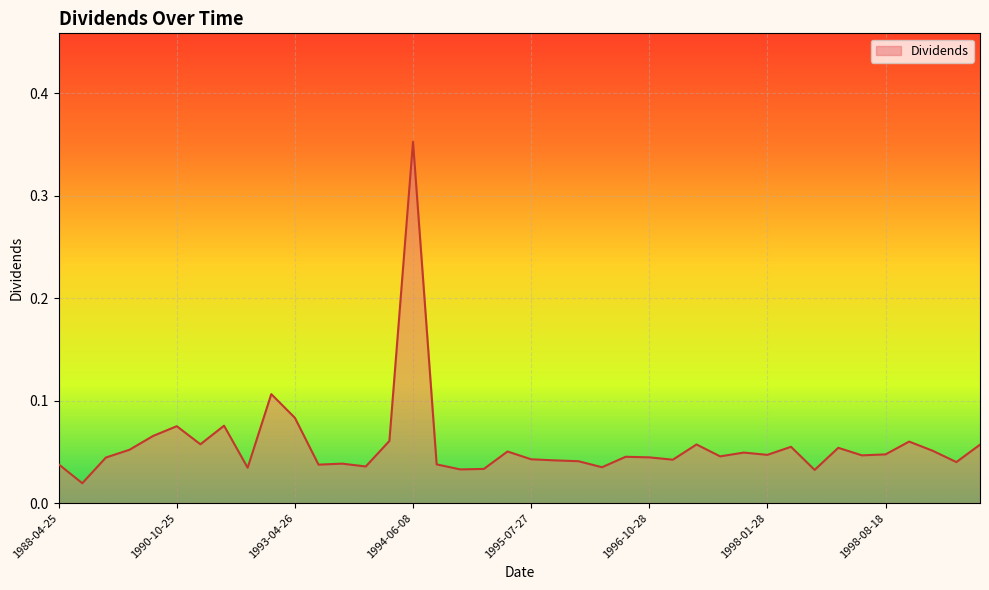

Reading left to right, extract all data points from this chart.

1988-04-25=0.0	1988-10-24=0.0	1989-04-24=0.0	1989-10-25=0.1	1990-04-24=0.1	1990-10-25=0.1	1991-04-24=0.1	1991-10-25=0.1	1992-04-24=0.0	1992-10-26=0.1	1993-04-26=0.1	1993-07-26=0.0	1993-10-25=0.0	1994-01-26=0.0	1994-04-25=0.1	1994-06-08=0.4	1994-07-25=0.0	1994-10-25=0.0	1995-01-25=0.0	1995-04-24=0.1	1995-07-27=0.0	1995-10-30=0.0	1996-01-26=0.0	1996-04-25=0.0	1996-07-26=0.0	1996-10-28=0.0	1997-01-28=0.0	1997-04-25=0.1	1997-07-28=0.0	1997-10-28=0.0	1998-01-28=0.0	1998-04-01=0.1	1998-06-10=0.0	1998-07-28=0.1	1998-08-07=0.0	1998-08-18=0.0	1998-10-28=0.1	1999-01-27=0.1	1999-04-07=0.0	1999-08-03=0.1